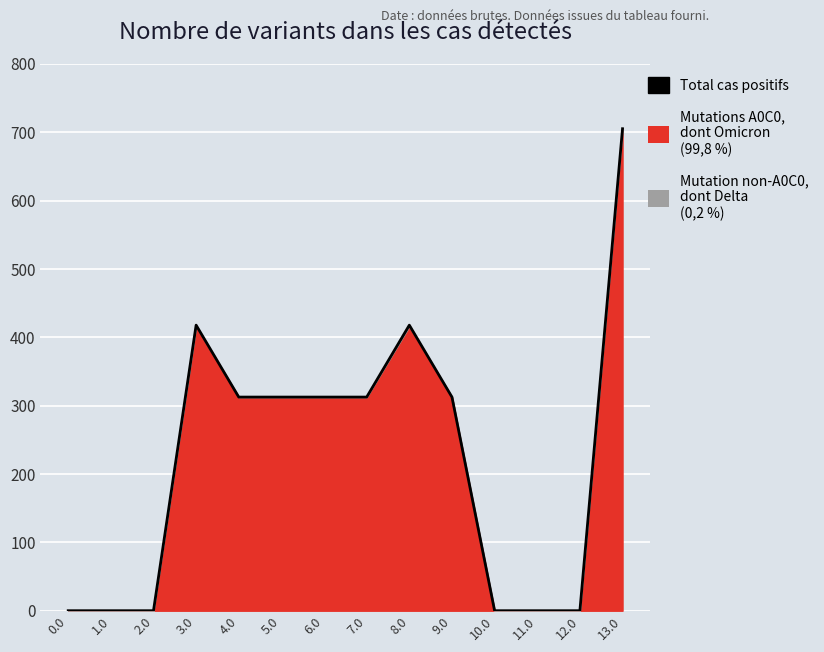

Is it true that the value at 1.0 is 317.9?

False